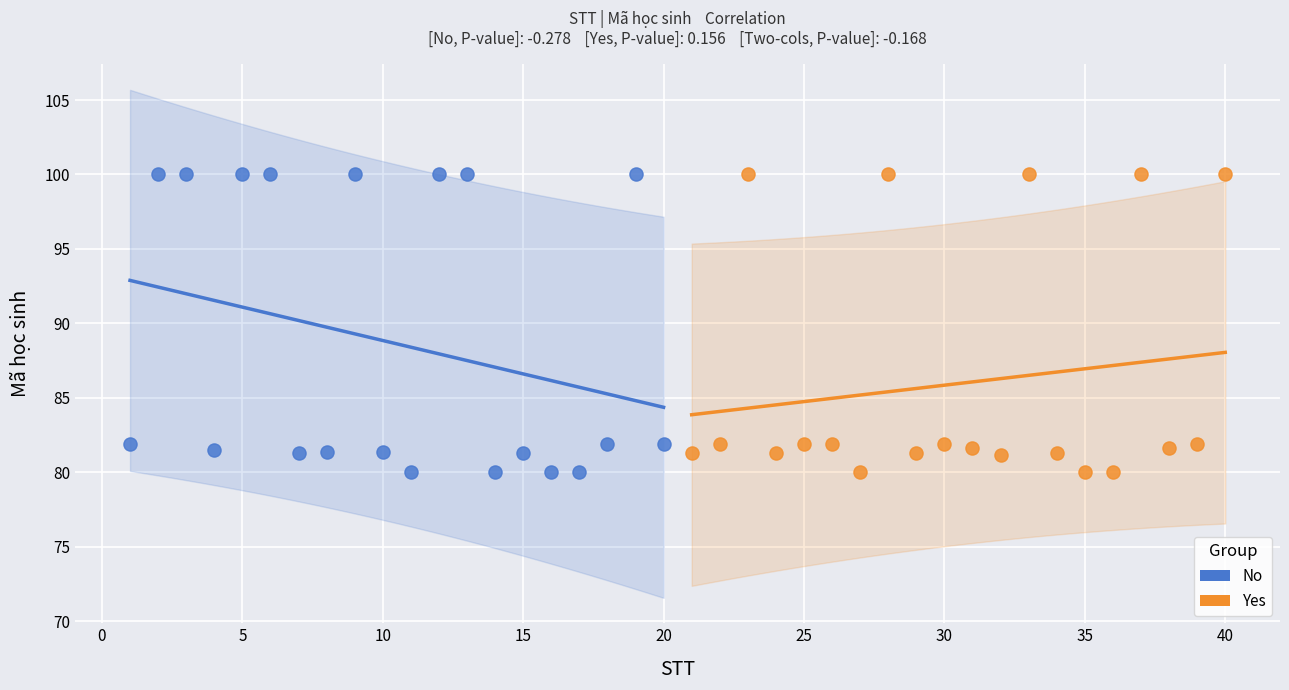

What are all the series names shown in the legend?

No, Yes